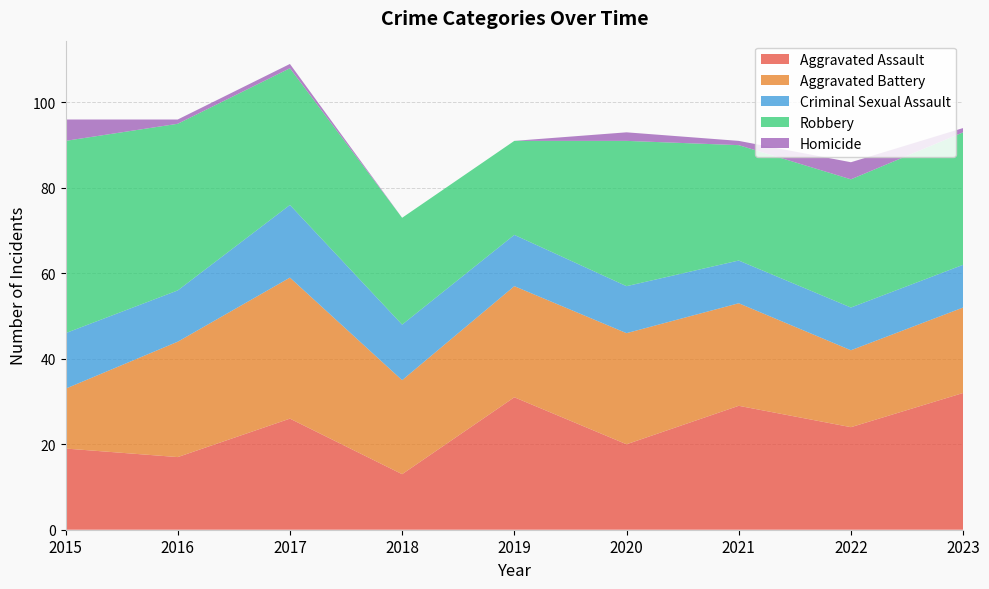

Reading left to right, list all the values displayed in this chart.

Aggravated Assault: 2015=19	2016=17	2017=26	2018=13	2019=31	2020=20	2021=29	2022=24	2023=32
Aggravated Battery: 2015=14	2016=27	2017=33	2018=22	2019=26	2020=26	2021=24	2022=18	2023=20
Criminal Sexual Assault: 2015=13	2016=12	2017=17	2018=13	2019=12	2020=11	2021=10	2022=10	2023=10
Robbery: 2015=45	2016=39	2017=32	2018=25	2019=22	2020=34	2021=27	2022=30	2023=31
Homicide: 2015=5	2016=1	2017=1	2018=0	2019=0	2020=2	2021=1	2022=4	2023=1